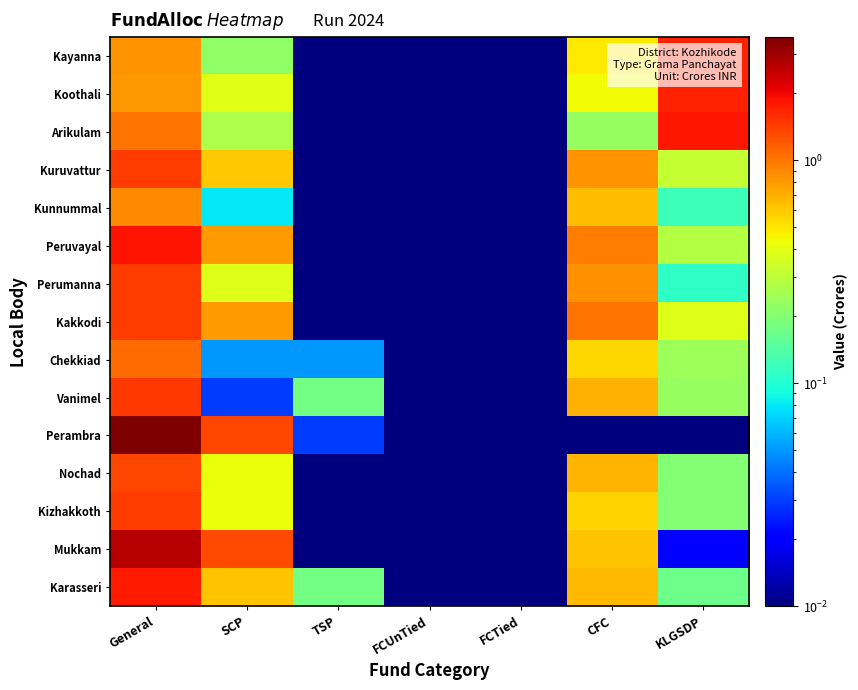

Reading left to right, what are all the values shown in this chart?

Kayanna: General=0.8	SCP=0.2	TSP=0.0	FCUnTied=0.0	FCTied=0.0	CFC=0.5	KLGSDP=1.7
Koothali: General=0.8	SCP=0.4	TSP=0.0	FCUnTied=0.0	FCTied=0.0	CFC=0.4	KLGSDP=1.7
Arikulam: General=1.0	SCP=0.3	TSP=0.0	FCUnTied=0.0	FCTied=0.0	CFC=0.2	KLGSDP=1.8
Kuruvattur: General=1.4	SCP=0.6	TSP=0.0	FCUnTied=0.0	FCTied=0.0	CFC=0.8	KLGSDP=0.3
Kunnummal: General=0.9	SCP=0.1	TSP=0.0	FCUnTied=0.0	FCTied=0.0	CFC=0.7	KLGSDP=0.1
Peruvayal: General=1.8	SCP=0.8	TSP=0.0	FCUnTied=0.0	FCTied=0.0	CFC=0.9	KLGSDP=0.3
Perumanna: General=1.4	SCP=0.4	TSP=0.0	FCUnTied=0.0	FCTied=0.0	CFC=0.8	KLGSDP=0.1
Kakkodi: General=1.4	SCP=0.8	TSP=0.0	FCUnTied=0.0	FCTied=0.0	CFC=1.0	KLGSDP=0.4
Chekkiad: General=1.1	SCP=0.1	TSP=0.1	FCUnTied=0.0	FCTied=0.0	CFC=0.6	KLGSDP=0.2
Vanimel: General=1.5	SCP=0.0	TSP=0.2	FCUnTied=0.0	FCTied=0.0	CFC=0.7	KLGSDP=0.2
Perambra: General=3.6	SCP=1.4	TSP=0.0	FCUnTied=0.0	FCTied=0.0	CFC=0.0	KLGSDP=0.0
Nochad: General=1.3	SCP=0.4	TSP=0.0	FCUnTied=0.0	FCTied=0.0	CFC=0.7	KLGSDP=0.2
Kizhakkoth: General=1.4	SCP=0.4	TSP=0.0	FCUnTied=0.0	FCTied=0.0	CFC=0.6	KLGSDP=0.2
Mukkam: General=2.7	SCP=1.3	TSP=0.0	FCUnTied=0.0	FCTied=0.0	CFC=0.6	KLGSDP=0.0
Karasseri: General=1.8	SCP=0.6	TSP=0.2	FCUnTied=0.0	FCTied=0.0	CFC=0.7	KLGSDP=0.2